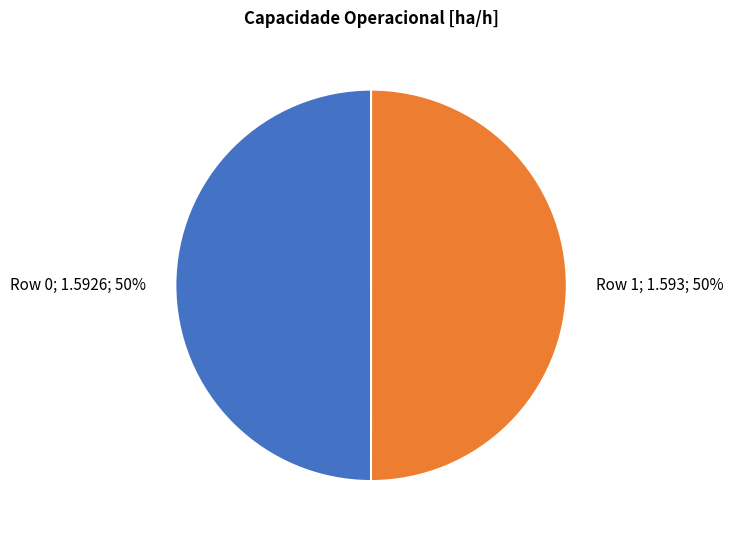

What is the ratio of the value at Row 1; 1.593; 50% to the value at Row 0; 1.5926; 50%?

1.0